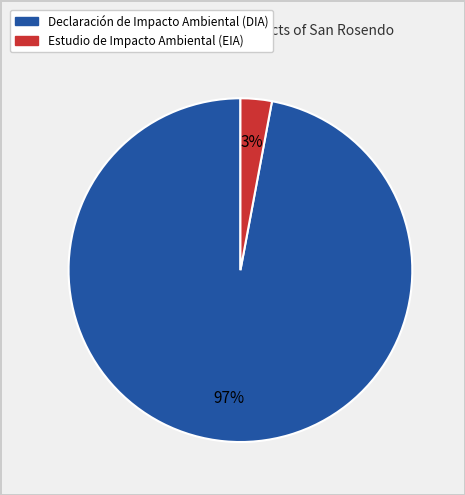

Is there any slice that represents more than half of the pie?

Yes